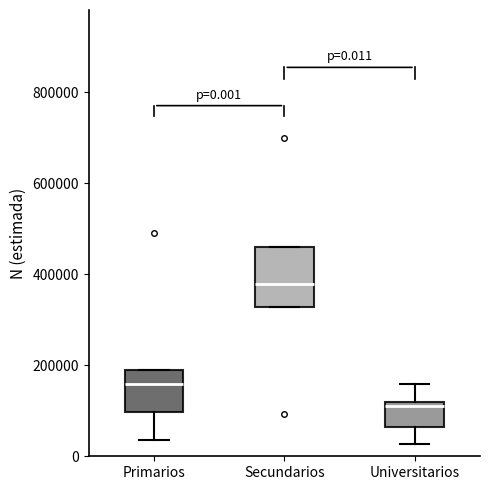

Which box's median line is the lowest?

Universitarios